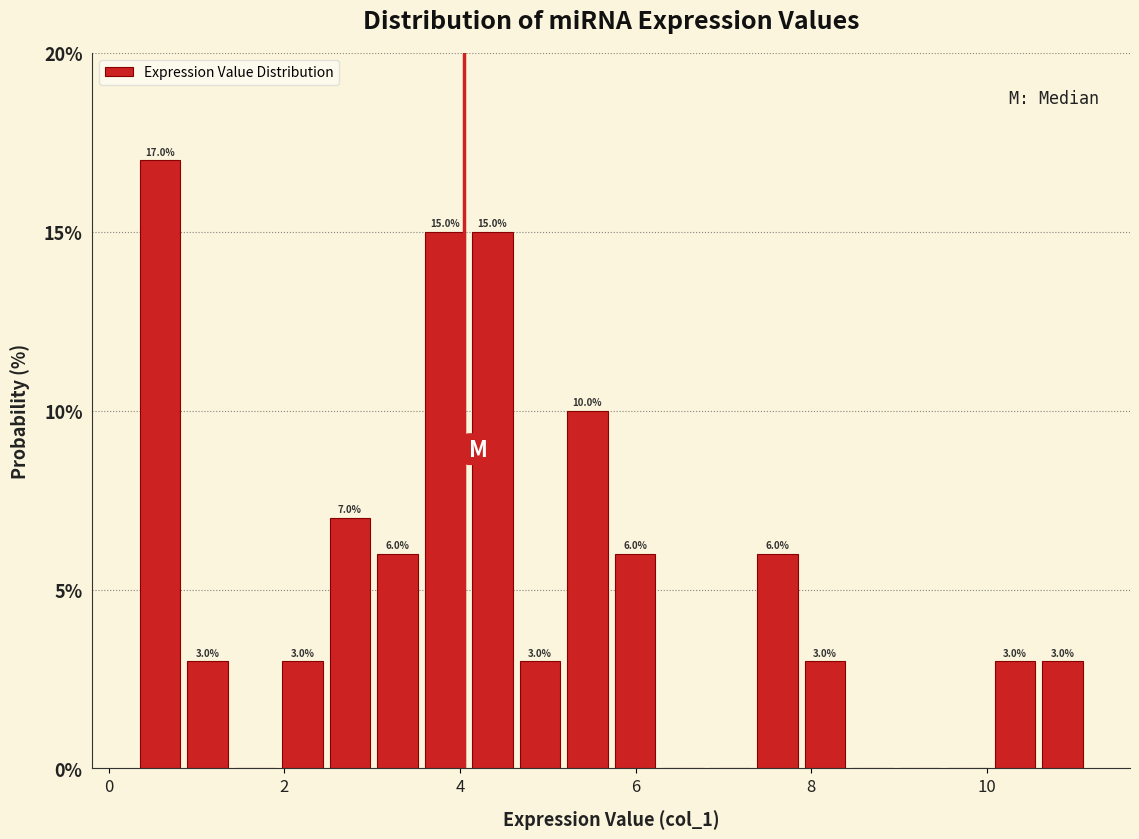

Around what value on the x-axis is the tallest bar? Give the approximate position of its centre, as read against the axis.

0.6